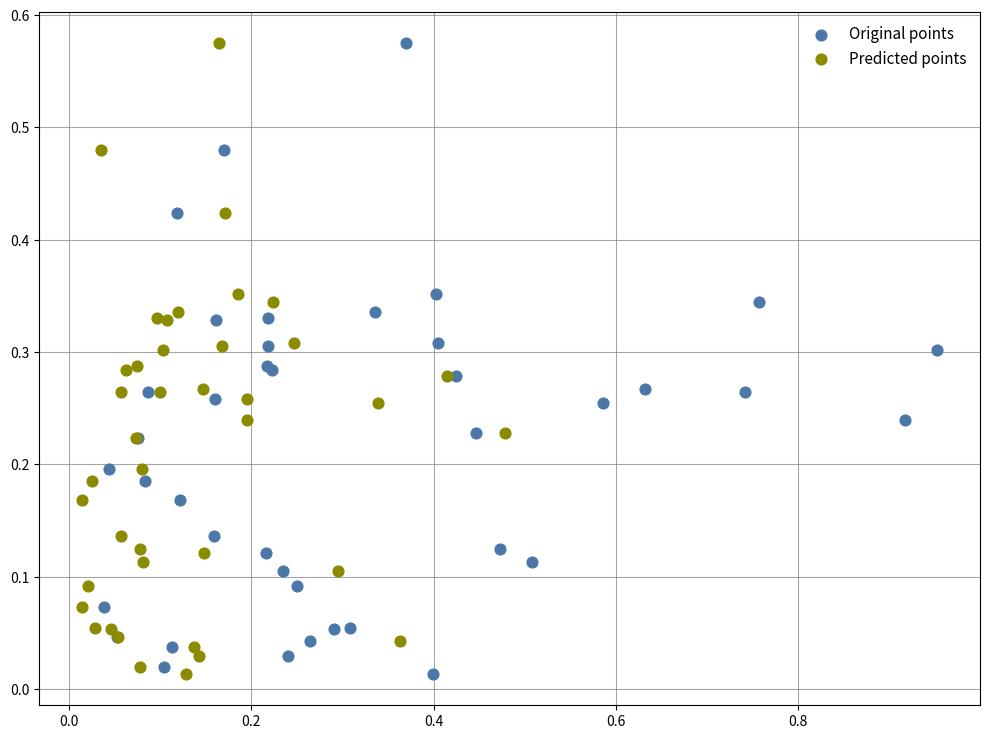

What are all the series names shown in the legend?

Original points, Predicted points